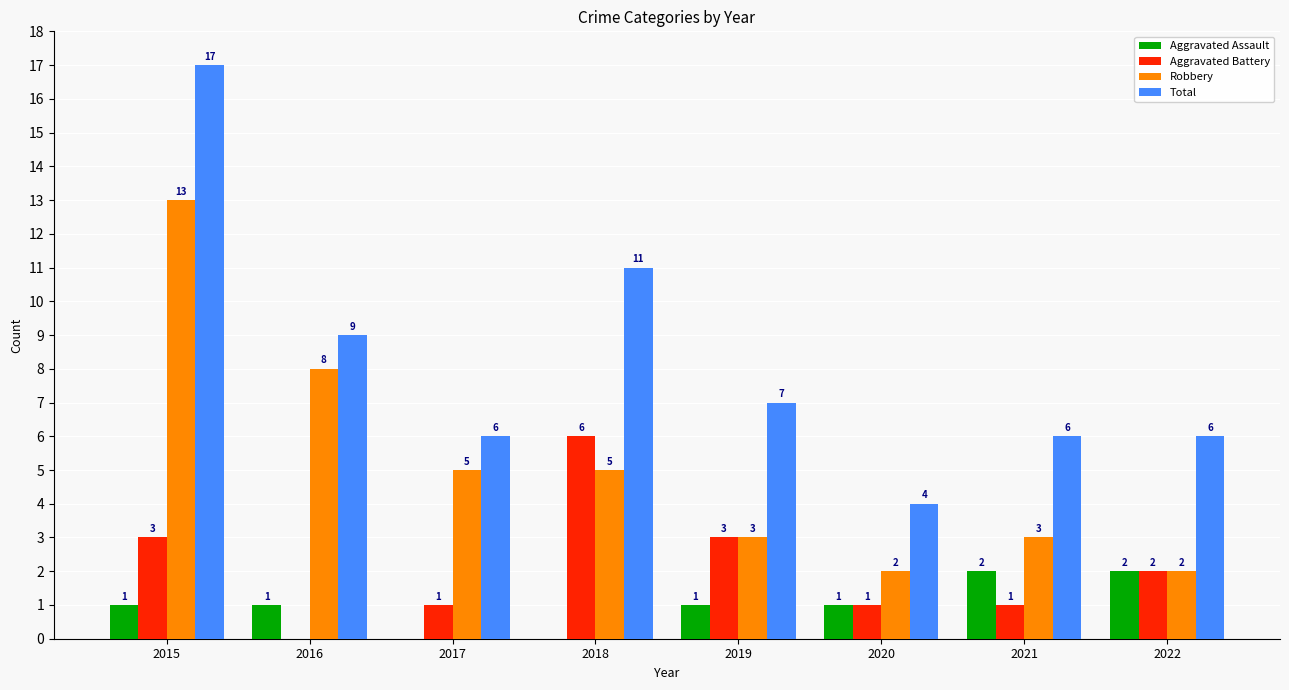

What is the sum of the Robbery values at 2018 and 2019?

8